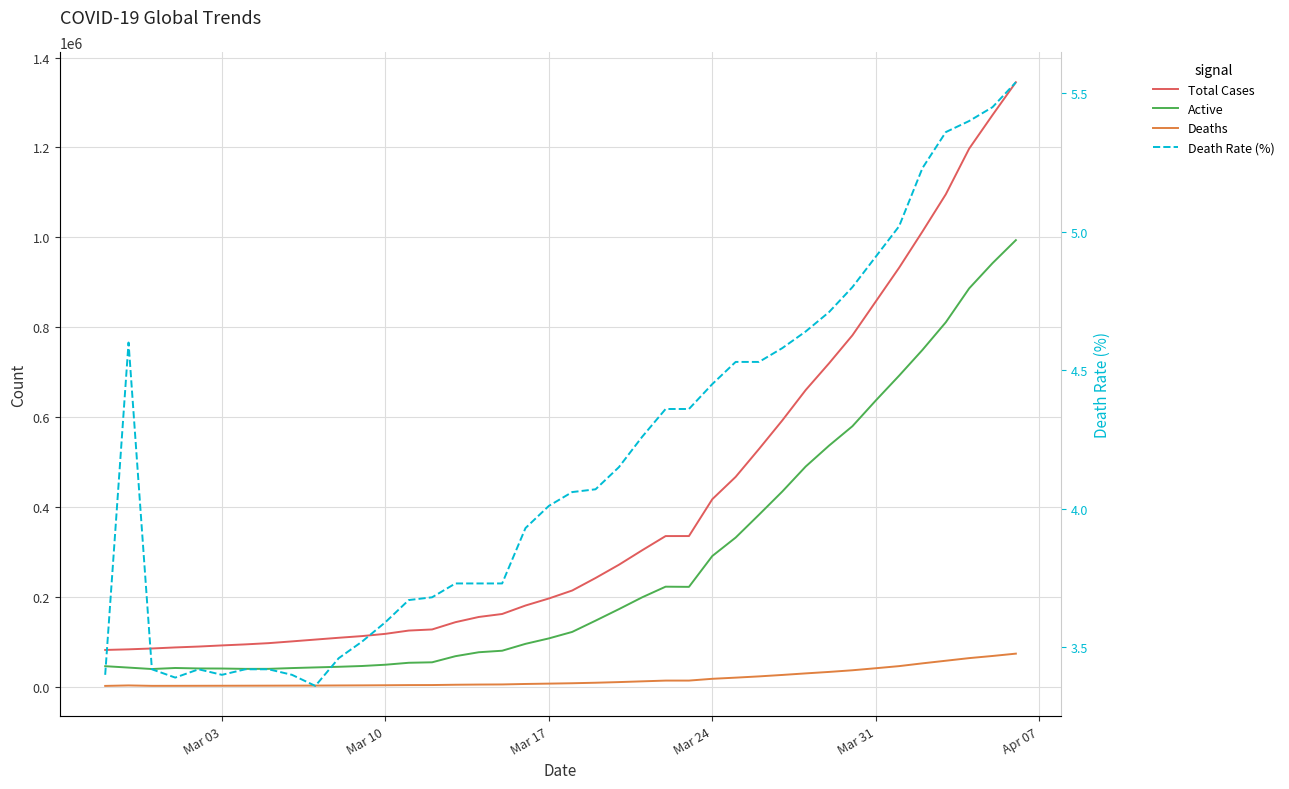

Reading left to right, list all the values displayed in this chart.

Total Cases: 82756.0	84124.0	86013.0	88371.0	90309.0	92844.0	95124.0	97886.0	101800.0	105836.0	109835.0	113582.0	118582.0	125865.0	128343.0	144514.0	156099.0	162719.0	181546.0	197168.0	214915.0	242713.0	272167.0	304528.0	335957.0	336004.0	417966.0	467594.0	529591.0	593291.0	660706.0	720117.0	782365.0	857487.0	932605.0	1013157.0	1095917.0	1197405.0	1272115.0	1345048.0
Active: 46665.0	43541.0	40356.0	42659.0	41622.0	41455.0	40699.0	40741.0	42474.0	43919.0	45337.0	47074.0	49916.0	54247.0	55299.0	68900.0	77656.0	81033.0	96332.0	108423.0	122869.0	147884.0	173465.0	199879.0	223441.0	223027.0	291646.0	332643.0	383471.0	435178.0	490639.0	537110.0	580217.0	637346.0	692619.0	749911.0	811334.0	886647.0	942729.0	993968.0
Deaths: 2814.0	3872.0	2941.0	2996.0	3085.0	3160.0	3254.0	3348.0	3460.0	3558.0	3803.0	3996.0	4262.0	4615.0	4720.0	5397.0	5819.0	6066.0	7126.0	7905.0	8733.0	9867.0	11299.0	12973.0	14634.0	14643.0	18615.0	21181.0	23970.0	27198.0	30652.0	33925.0	37582.0	42107.0	46809.0	52983.0	58787.0	64606.0	69374.0	74565.0
Death Rate (%): 3.4	4.6	3.4	3.4	3.4	3.4	3.4	3.4	3.4	3.4	3.5	3.5	3.6	3.7	3.7	3.7	3.7	3.7	3.9	4.0	4.1	4.1	4.2	4.3	4.4	4.4	4.5	4.5	4.5	4.6	4.6	4.7	4.8	4.9	5.0	5.2	5.4	5.4	5.5	5.5